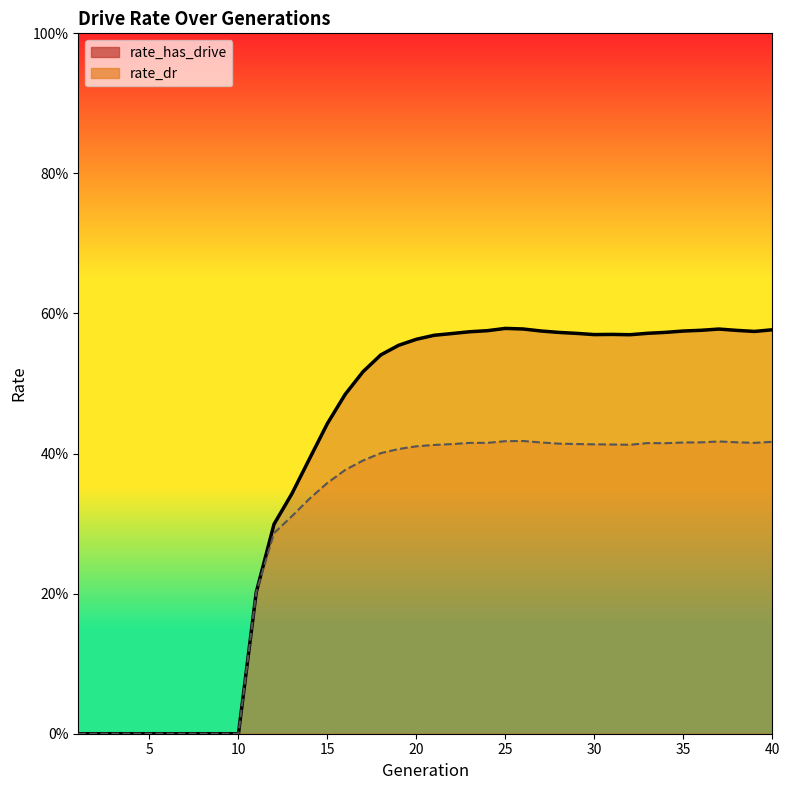

Rank the series at 18 from highest to lowest value.

rate_has_drive, rate_dr